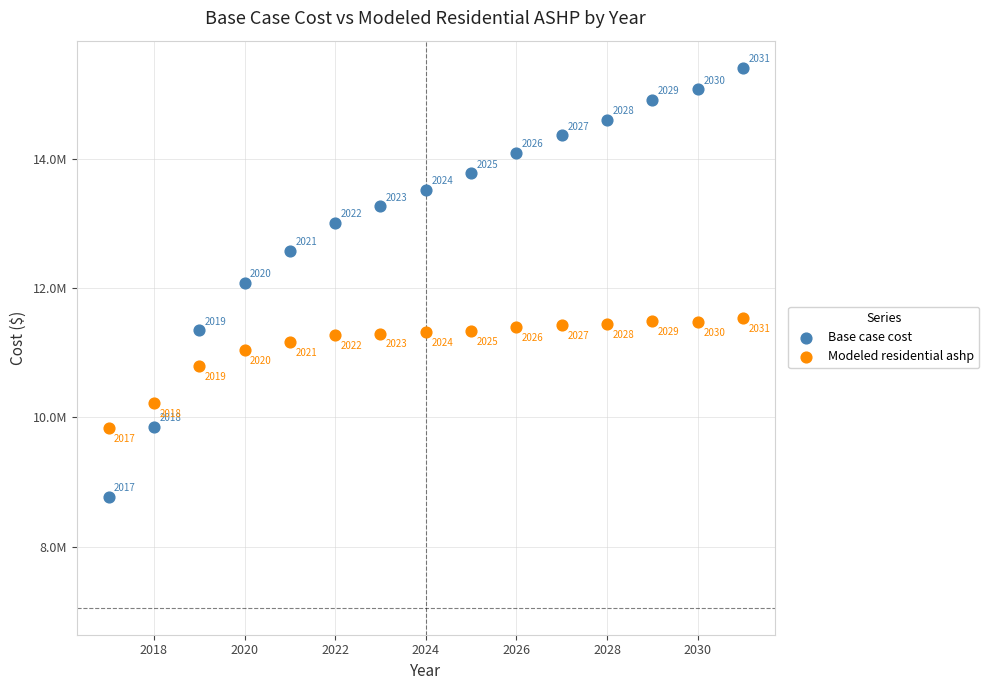

What are all the series names shown in the legend?

Base case cost, Modeled residential ashp